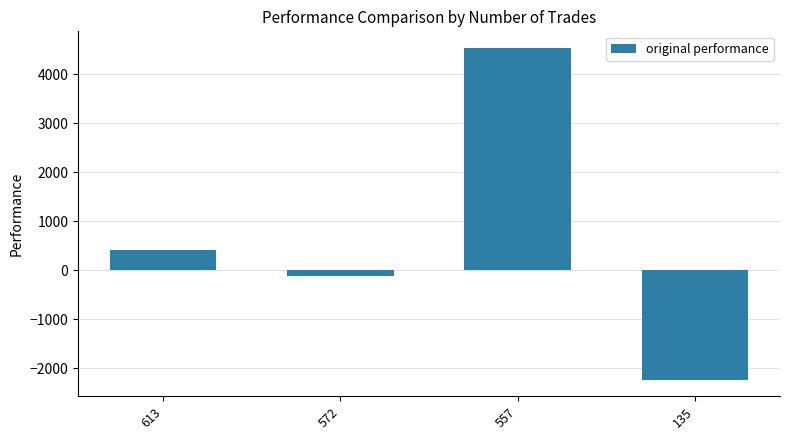

What is the greatest value displayed?

4532.0